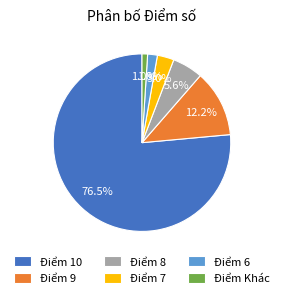

Combined, what portion of the pie is Điểm 10 and Điểm 8?

82.0%